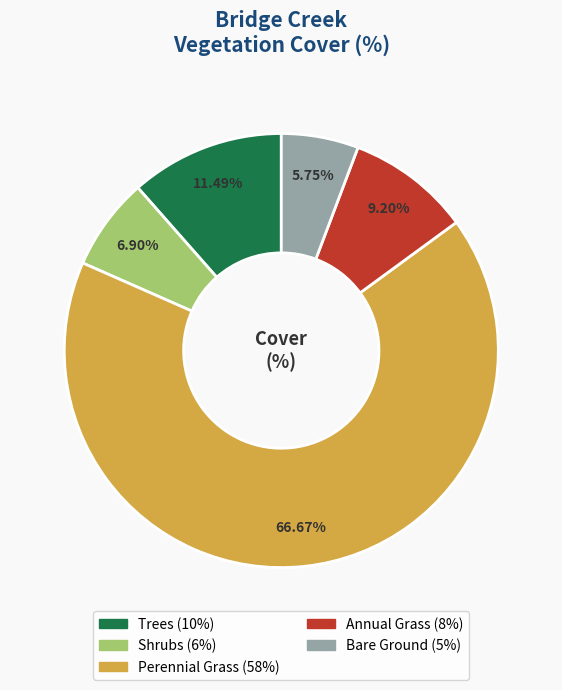

Approximately how many times larger is the value at Trees compared to Bare Ground?

2.0